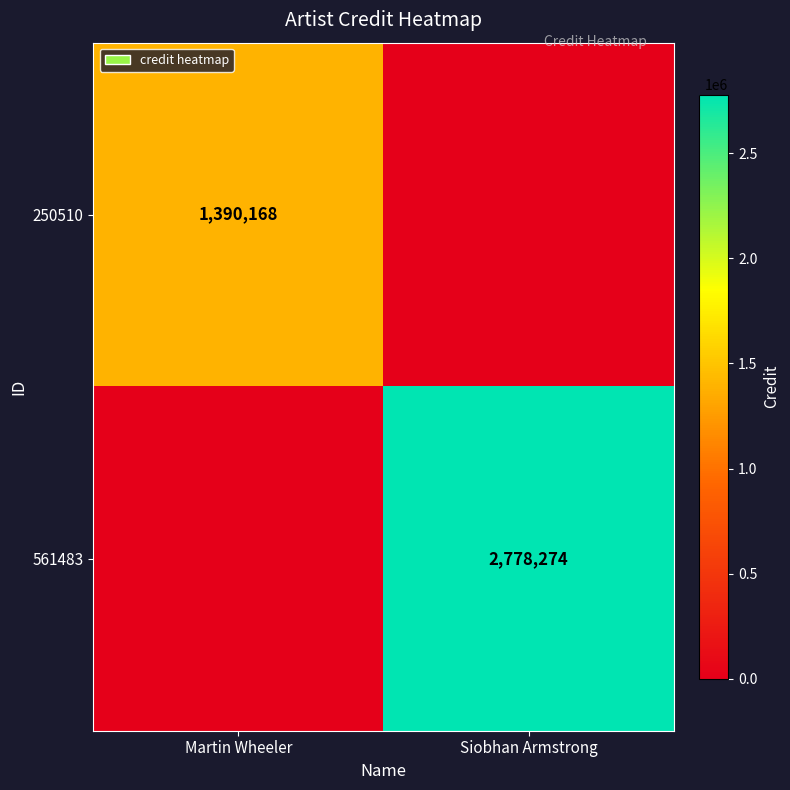

Is the value of 561483 at Siobhan Armstrong greater than the value of 250510 at Martin Wheeler?

Yes